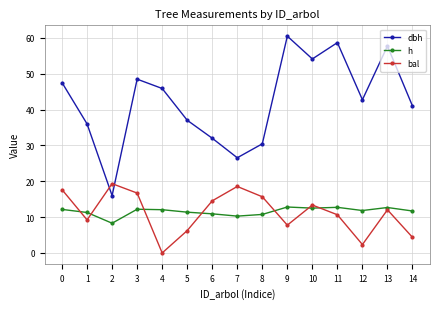

What is the difference between the maximum and minimum values in the dbh series?

44.5